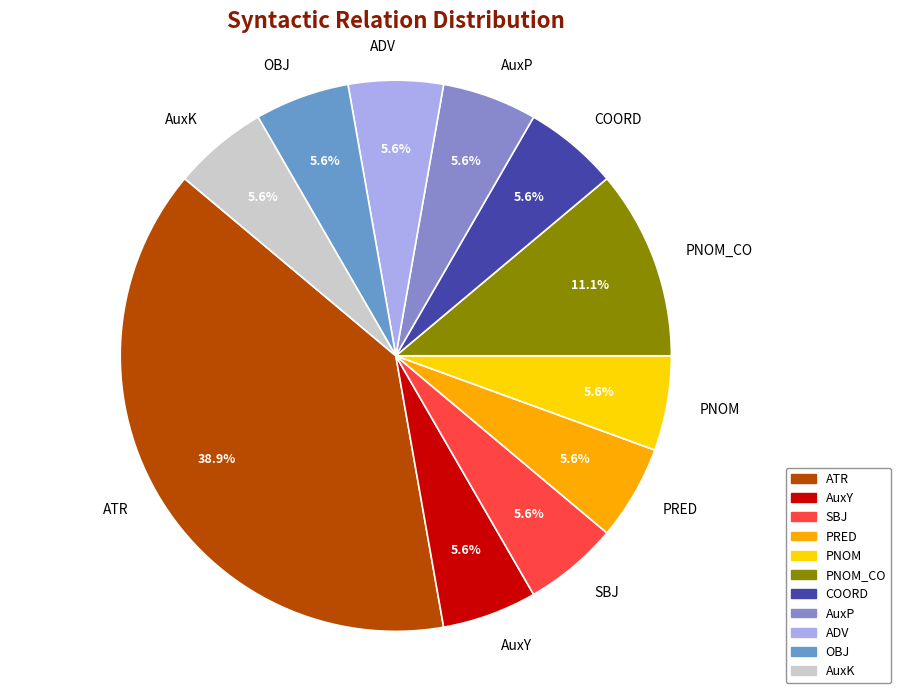

How much of the chart is everything except SBJ?

94.4%